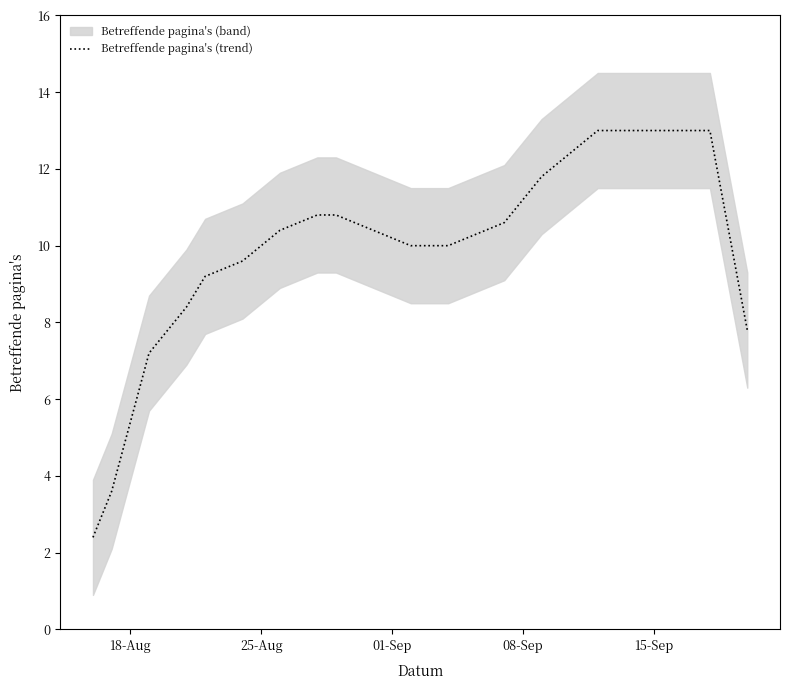

What is the difference between the second highest and minimum values?

10.6